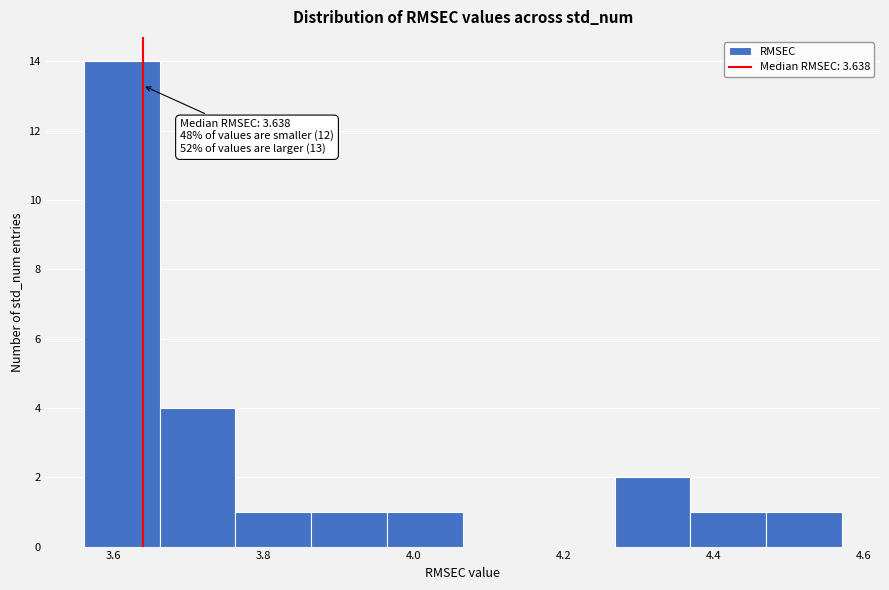

Which range on the x-axis has the tallest bar?

3.56 to 3.66